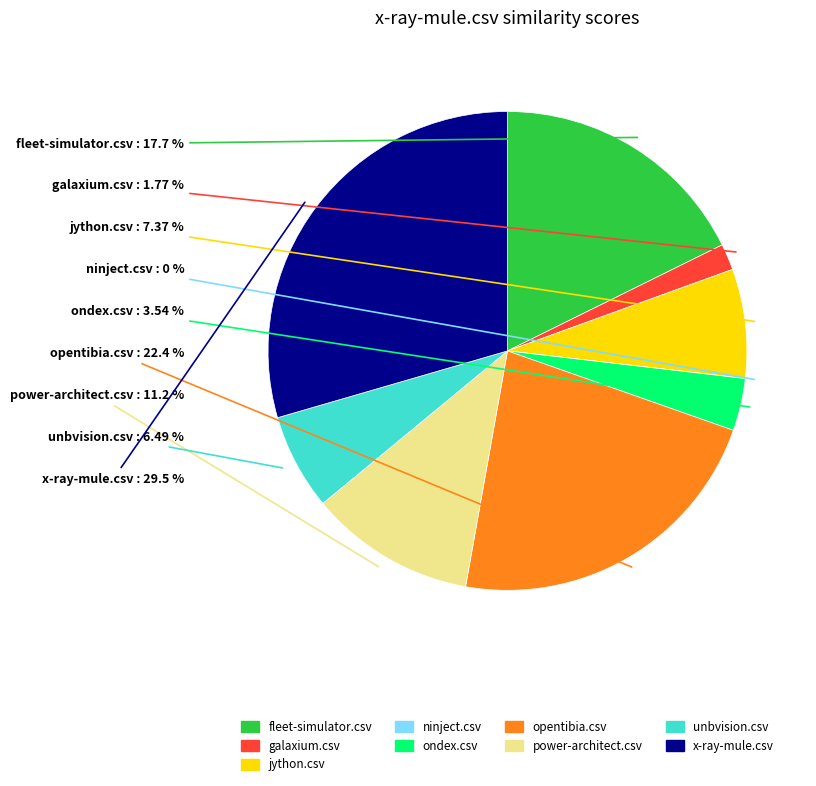

True or false: ondex.csv accounts for 4% of the total.

True